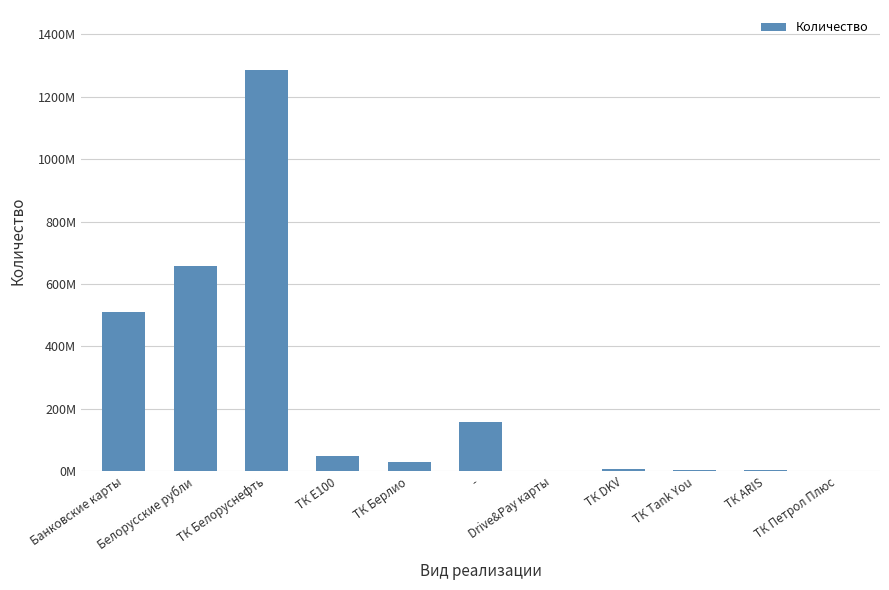

Between ТК Е100 and Белорусские рубли, which is larger?

Белорусские рубли